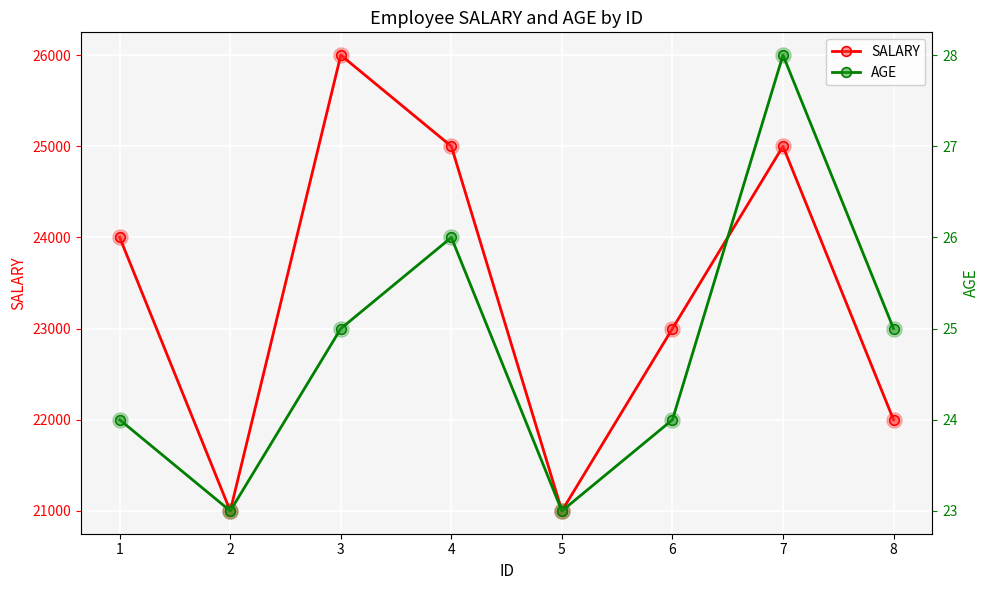

Is the value of AGE at 7 greater than the value of SALARY at 7?

No